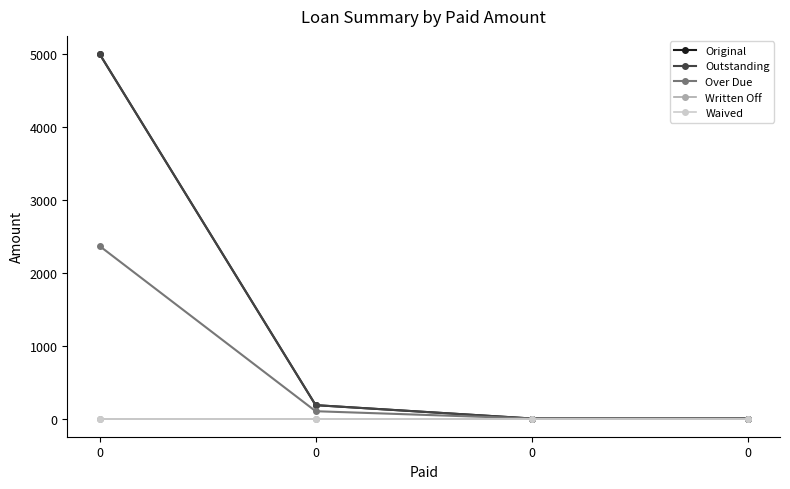

Does the chart have visible grid lines?

No